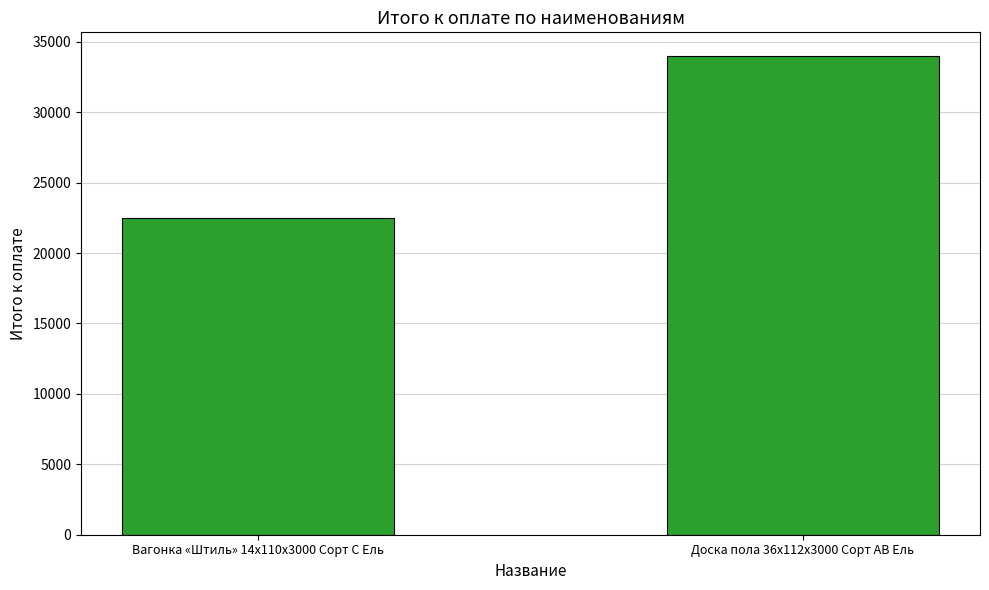

Rank the categories by value from highest to lowest.

Доска пола 36x112x3000 Сорт AB Ель, Вагонка «Штиль» 14x110x3000 Сорт C Ель